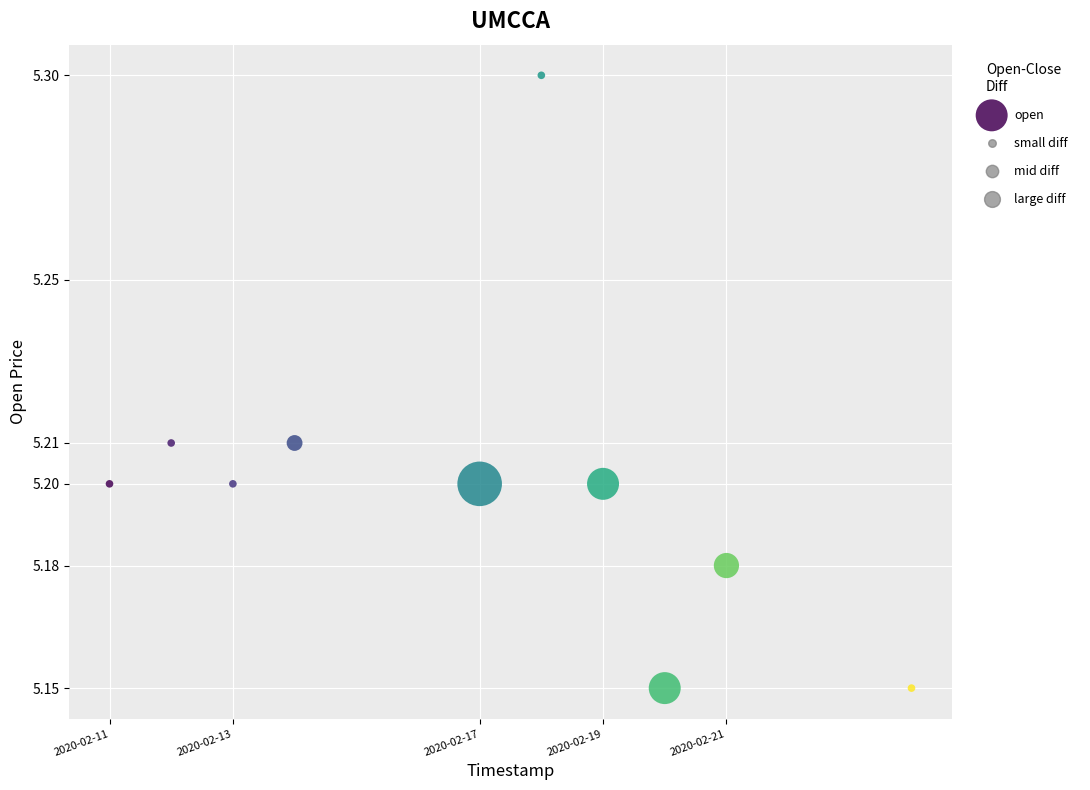

What is the average X value?

1581888960.0